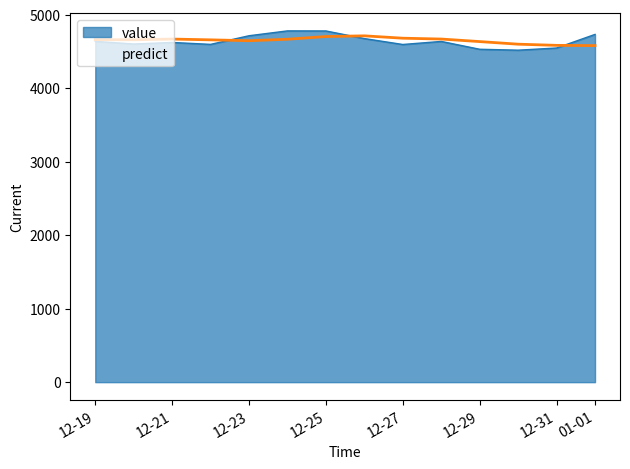

What is the total value across all series at 12-21?

9291.1